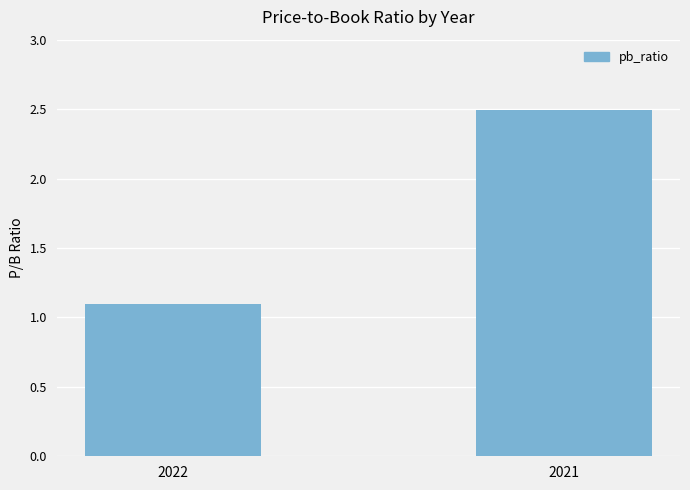

Which label corresponds to the largest value in the chart?

2021